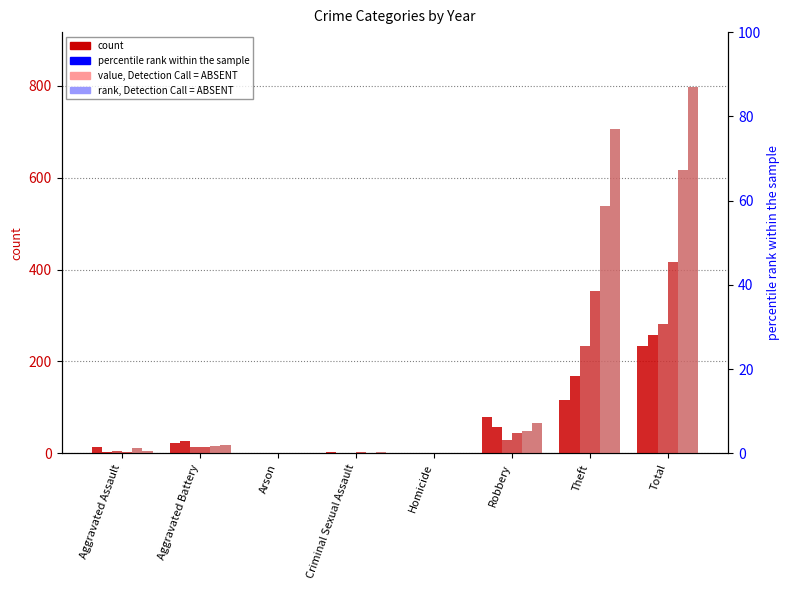

Read the 2015 value at Robbery, to the nearest 50.

50